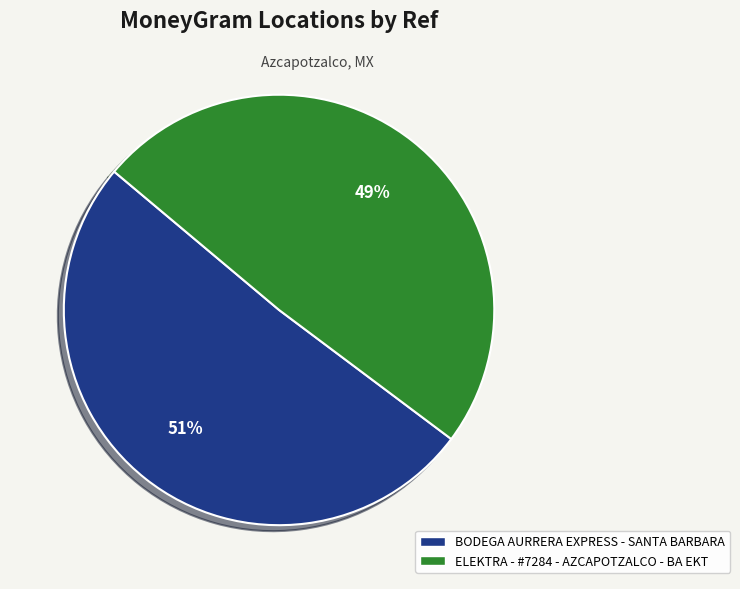

To the nearest percent, what percentage of the pie is ELEKTRA - #7284 - AZCAPOTZALCO - BA EKT?

49%